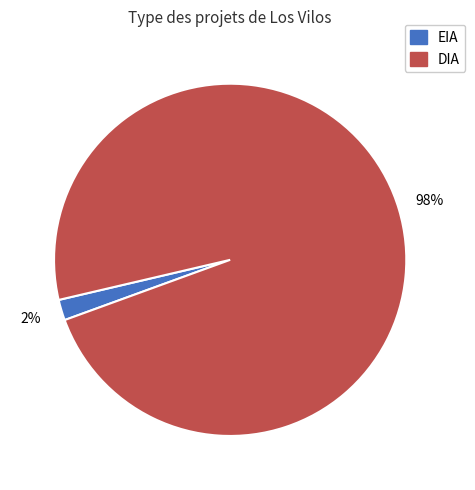

Combined, do DIA and EIA account for over 50%?

Yes